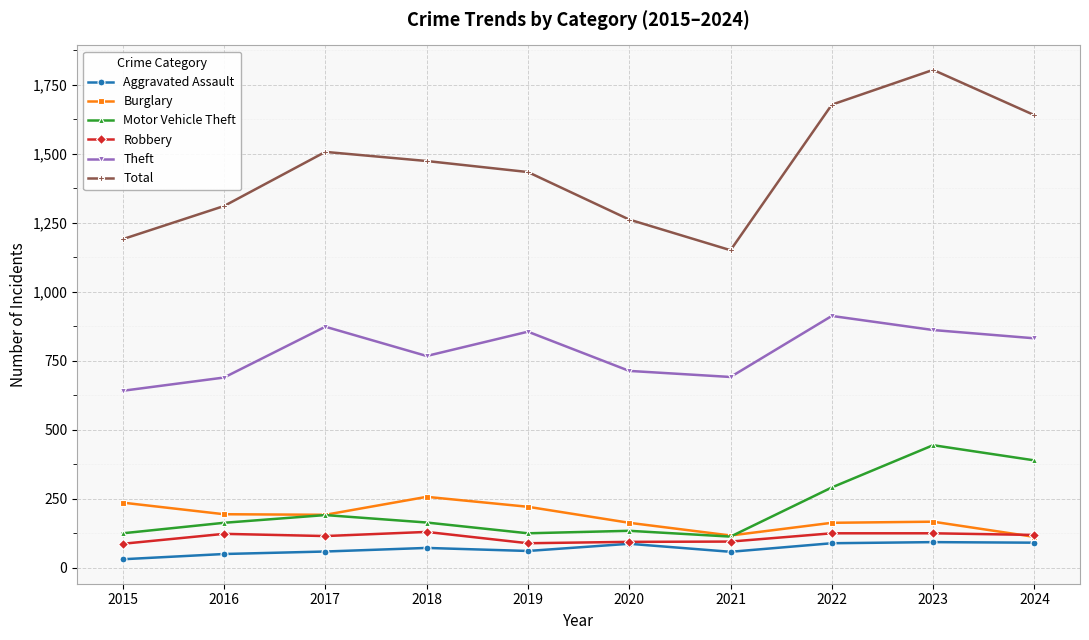

Which series has the largest total across all categories?

Total